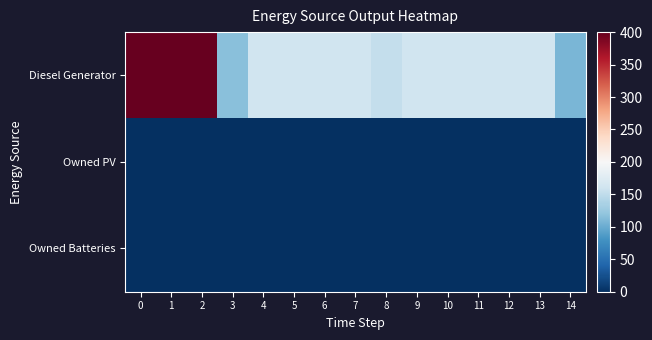

Reading left to right, transcribe all the data shown in this chart.

Diesel Generator: 0=400	1=400	2=400	3=117	4=160	5=160	6=160	7=160	8=152	9=160	10=160	11=160	12=160	13=160	14=109
Owned PV: 0=0	1=0	2=0	3=0	4=0	5=0	6=0	7=0	8=0	9=0	10=0	11=0	12=0	13=0	14=0
Owned Batteries: 0=0	1=0	2=0	3=0	4=0	5=0	6=0	7=0	8=0	9=0	10=0	11=0	12=0	13=0	14=0